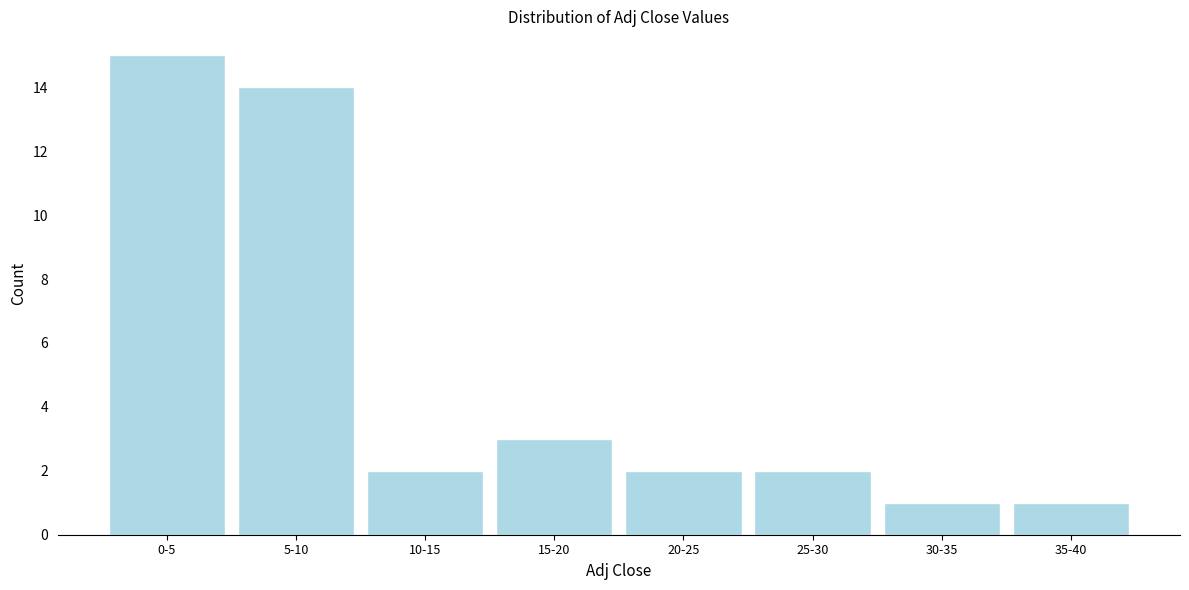

Reading right to left, transcribe all the data shown in this chart.

35-40=1	30-35=1	25-30=2	20-25=2	15-20=3	10-15=2	5-10=14	0-5=15